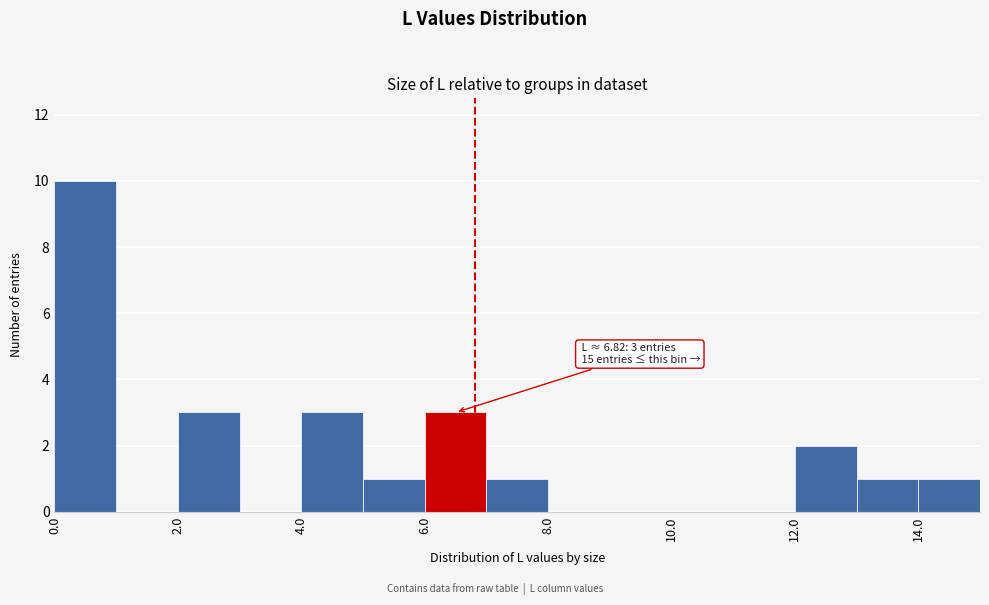

Which range on the x-axis has the tallest bar?

0 to 1